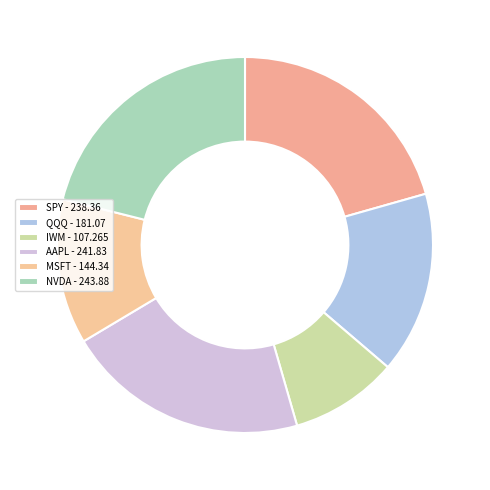

What is the largest slice in the pie chart?

NVDA